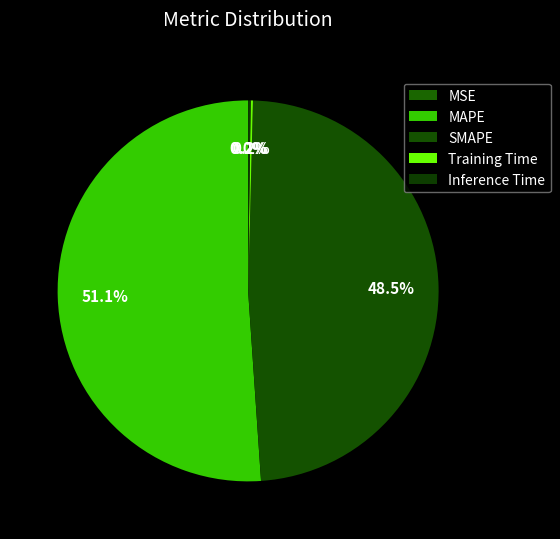

How many slices are in this pie chart?

5